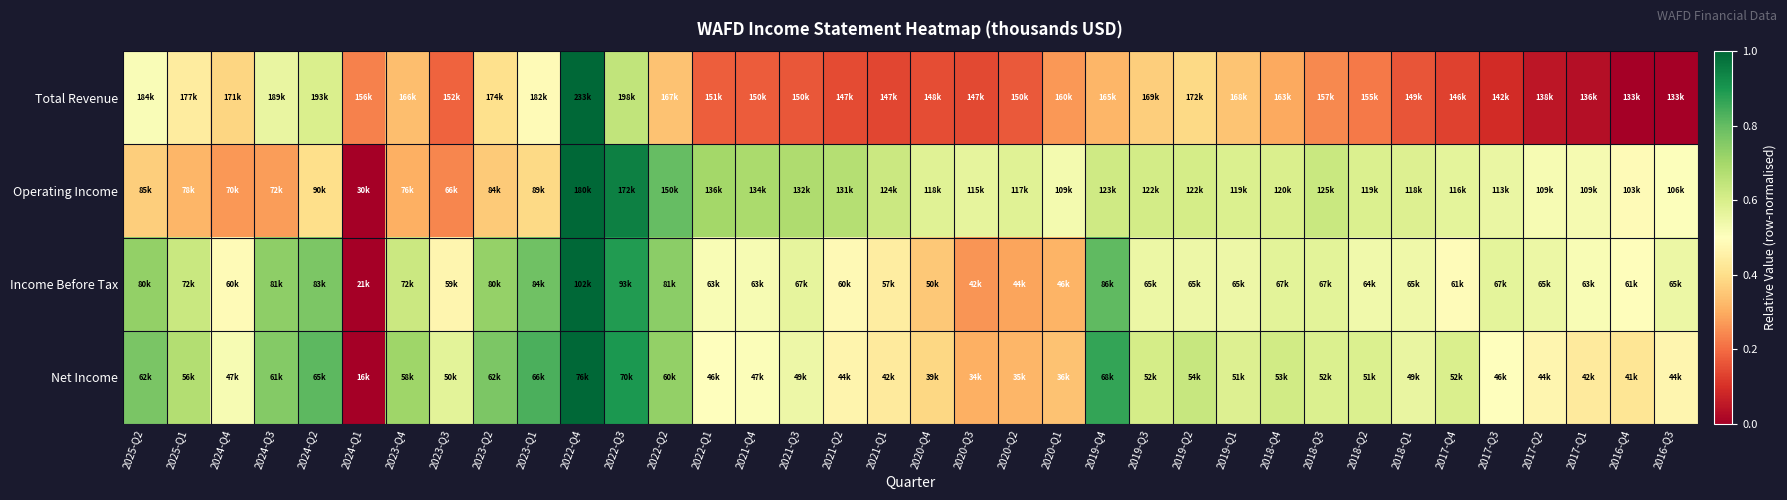

Which series has the largest range (max minus min)?

Operating Income